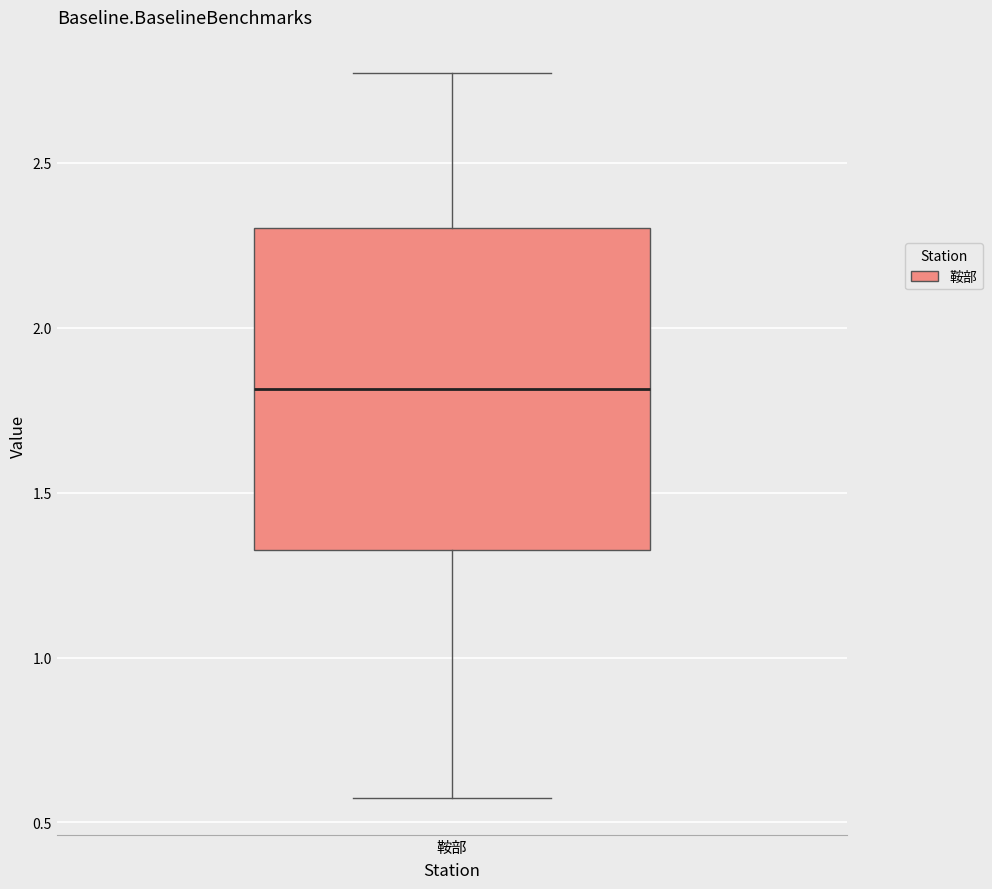

Transcribe this box plot: give where the median line is, the range the box spans, and where the two whiskers end, as read against the y-axis. The values are not printed on the chart, so give them approximately, as read against the axis.

median 1.80, box 1.35 to 2.30, whiskers 0.55 to 2.75